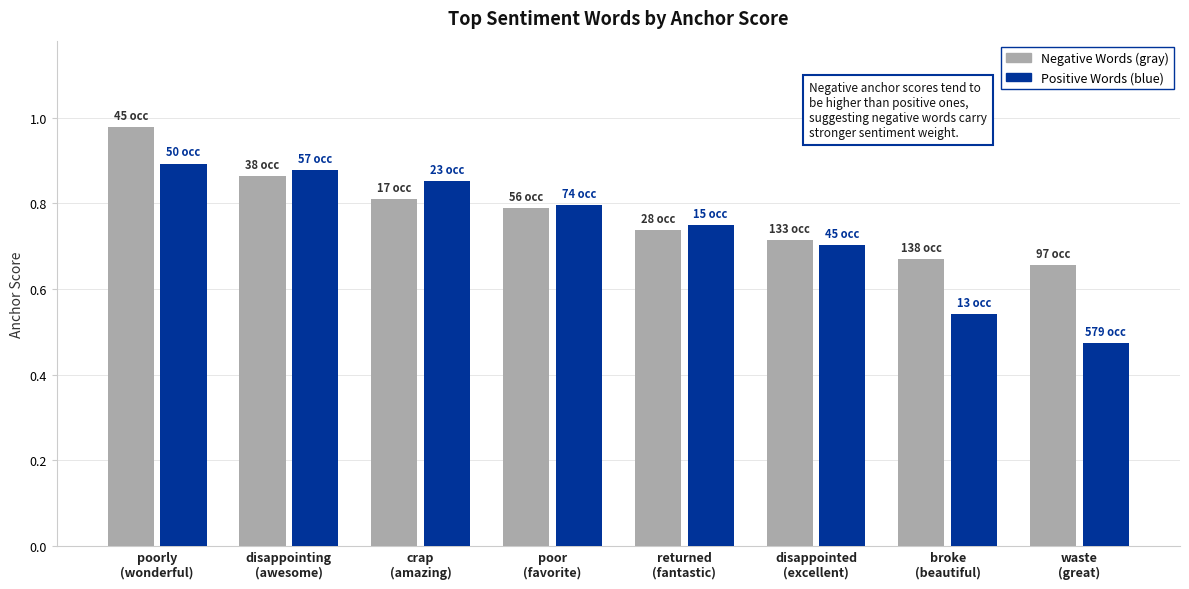

Does the chart contain stacked bars?

No